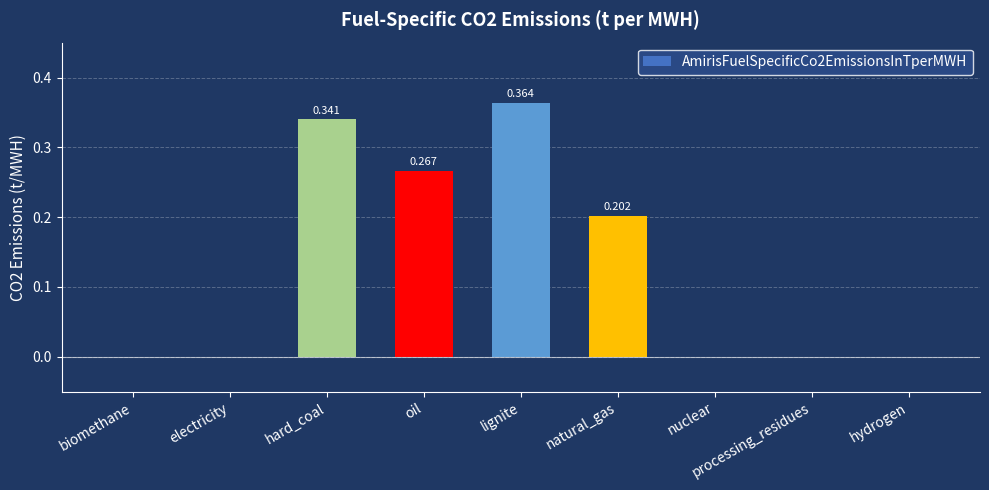

What is the sum of all values?

1.2